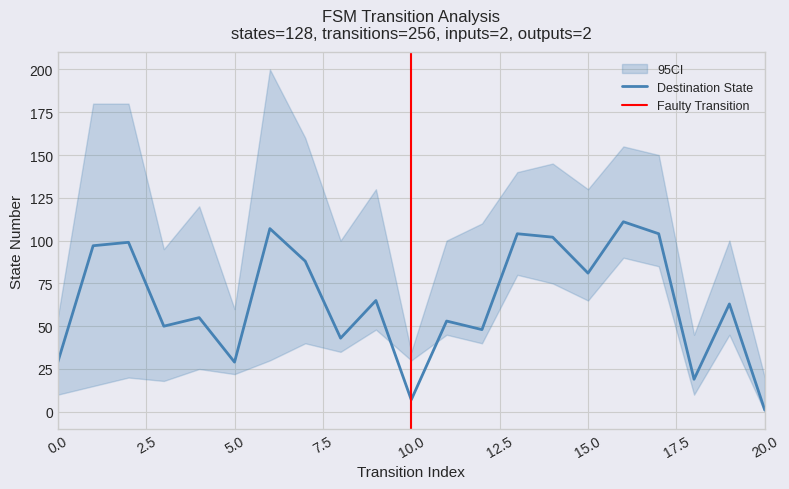

At how many categories does at least one series exceed 173?

3